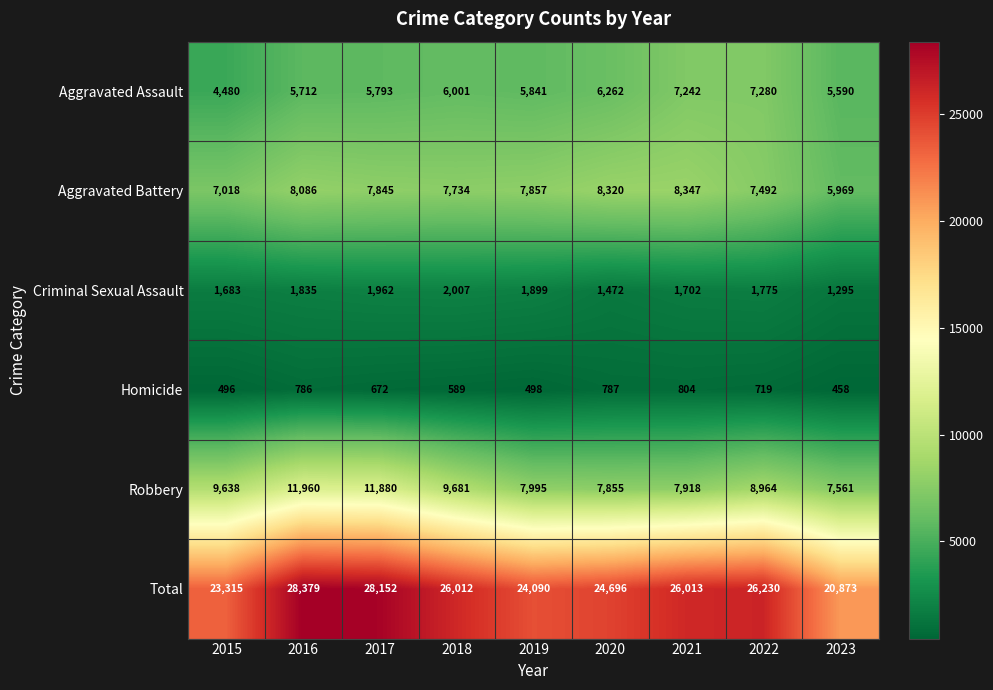

Rank the categories by Total value from lowest to highest.

2023, 2015, 2019, 2020, 2018, 2021, 2022, 2017, 2016